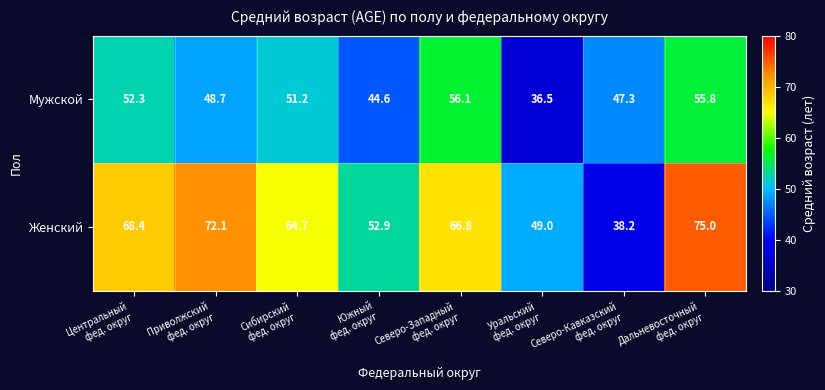

Rank the series by their average value, from highest to lowest.

Женский, Мужской